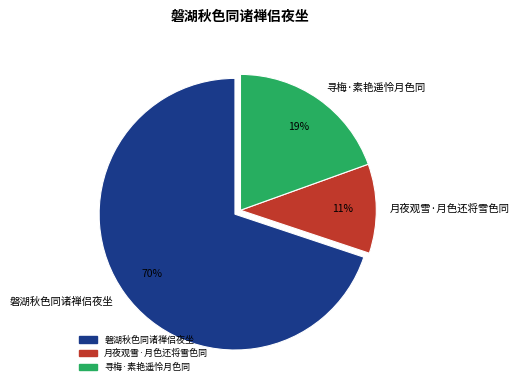

To the nearest percent, what is the difference between the 磐湖秋色同诸禅侣夜坐 and 月夜观雪·月色还将雪色同 slice percentages?

59%